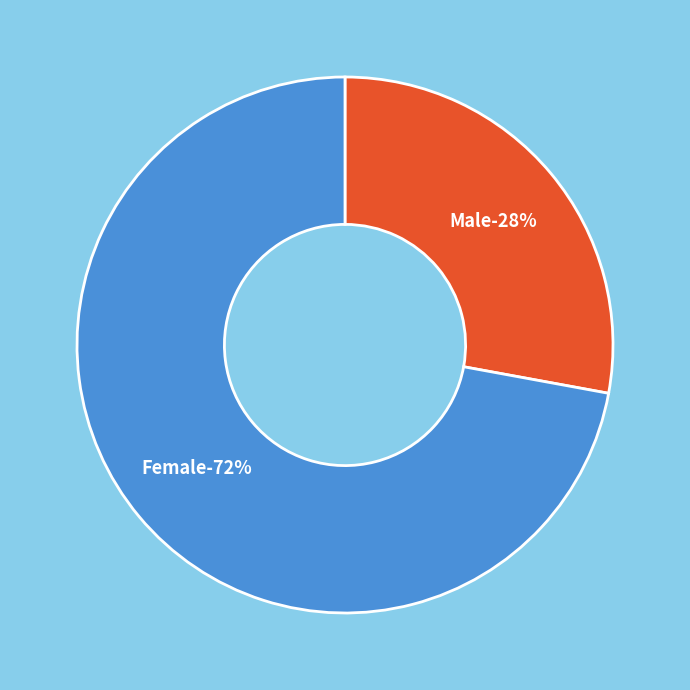

What is the smallest slice in the pie chart?

Male